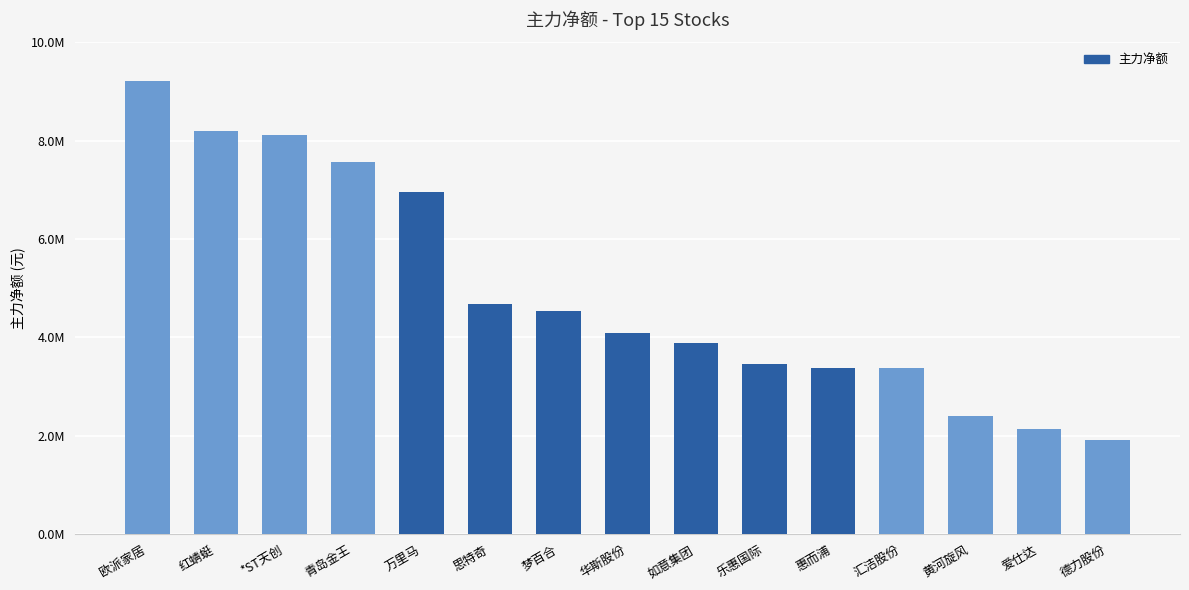

Reading left to right, transcribe all the data shown in this chart.

9203082	8184914	8112574	7557699	6953526	4681032	4533253	4081738	3885394	3450983	3374177	3368896	2389991	2131704	1911426